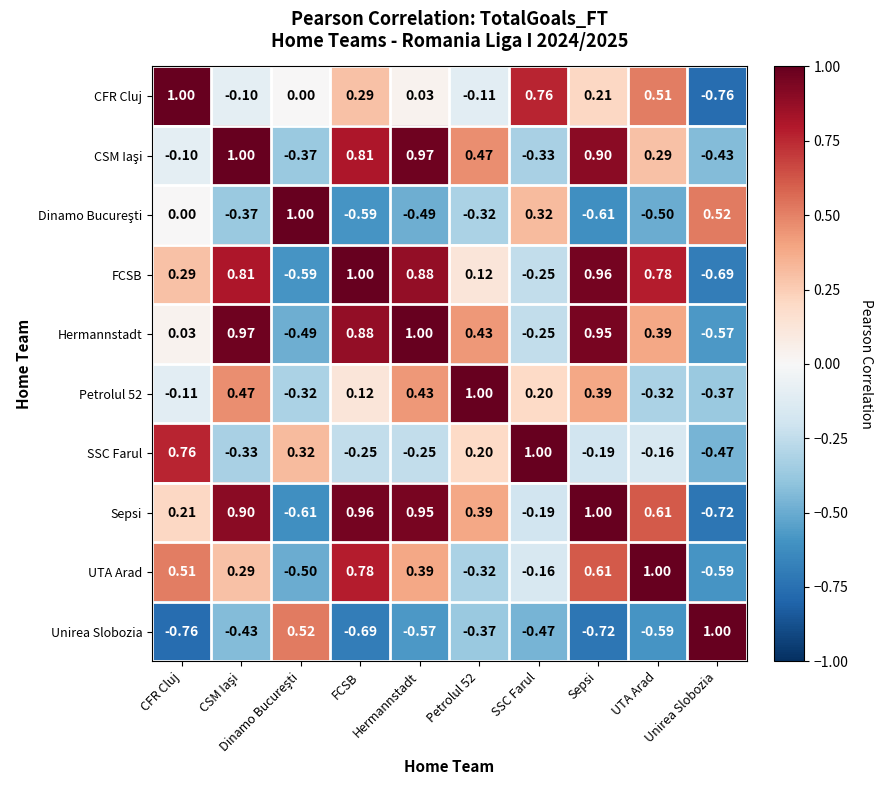

Count the number of categories in the chart.

10